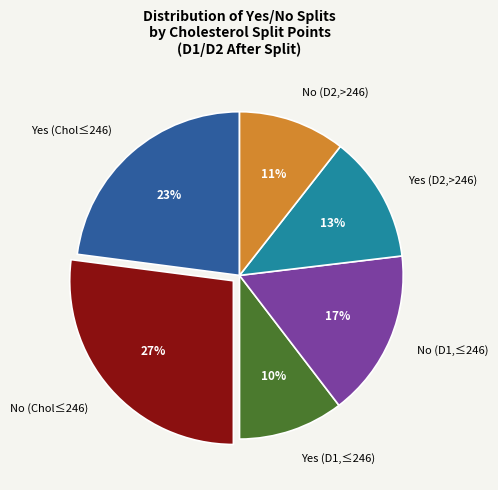

Between Yes (Chol≤246) and Yes (D2,>246), which is larger?

Yes (Chol≤246)